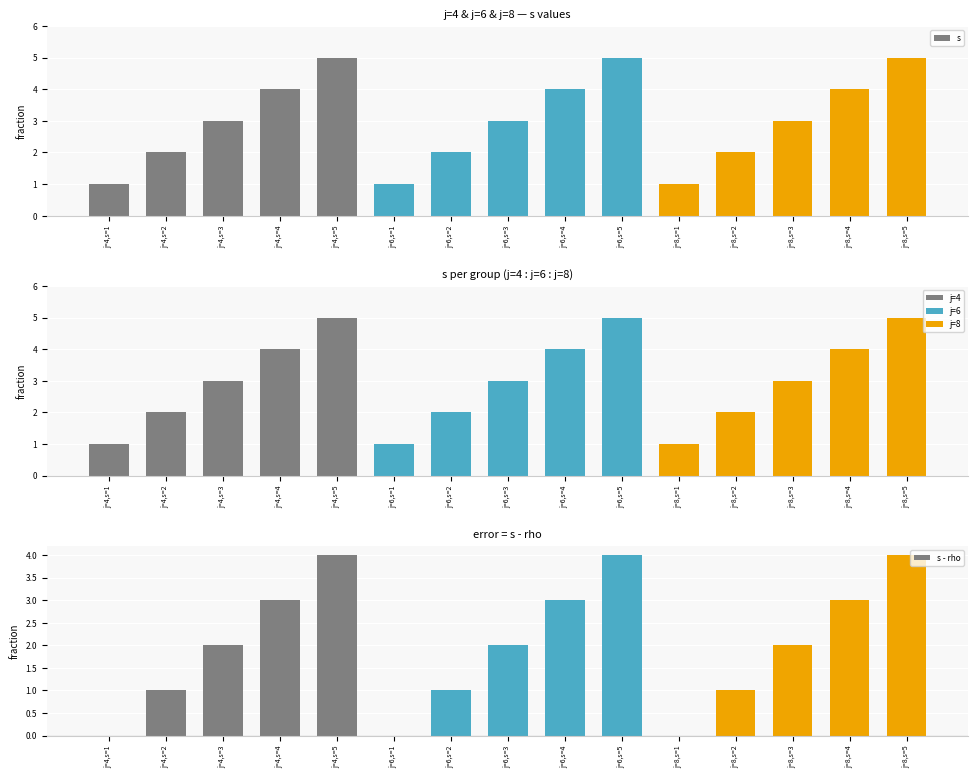

What position from the right is j=4,s=3?

13